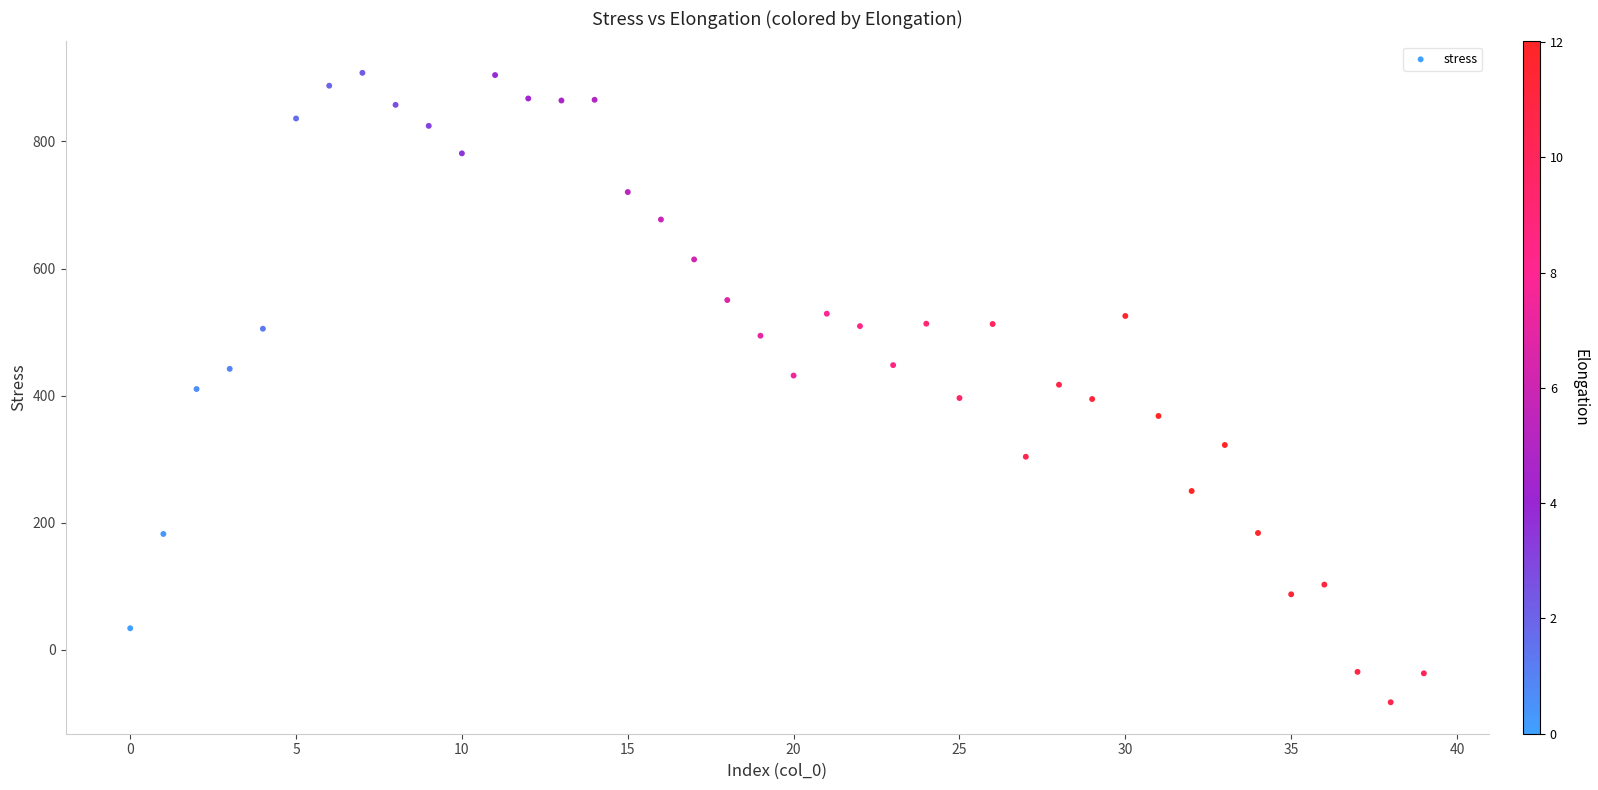

What is the range of Y values (max minus min)?

990.2